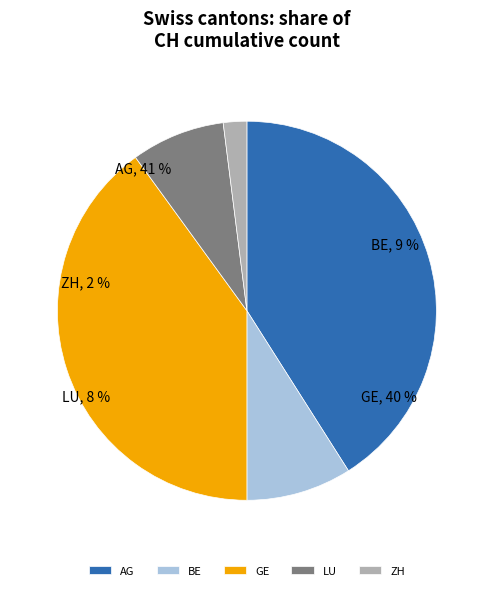

What is the change in value from AG to LU?

-33